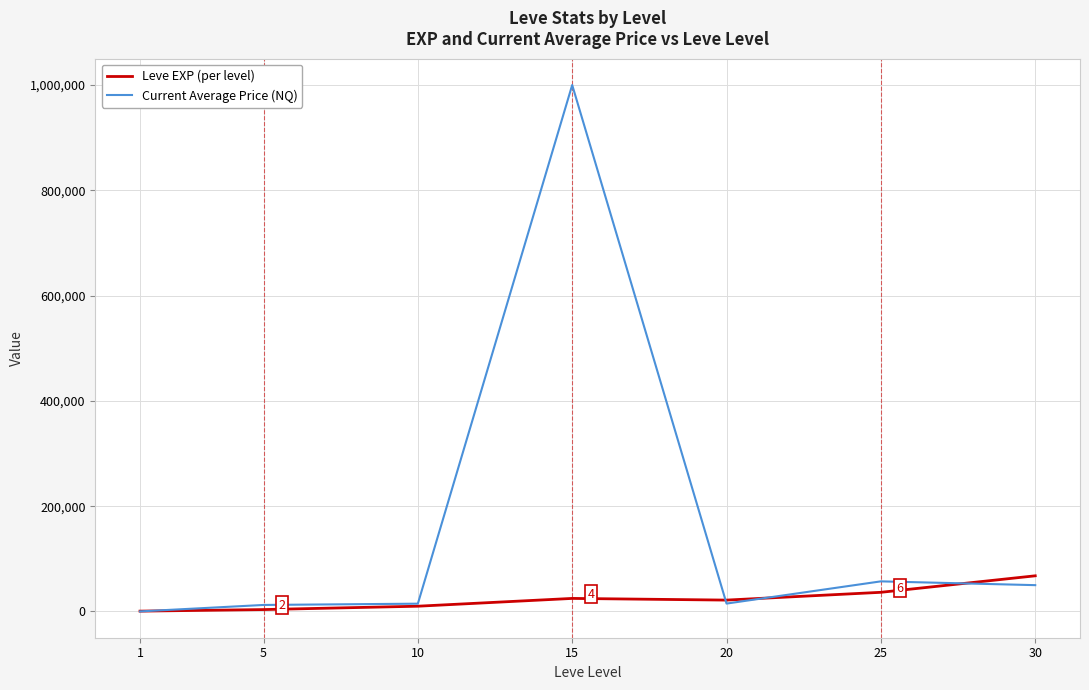

True or false: Leve EXP (per level) has a value of 630.0 at 1.

True